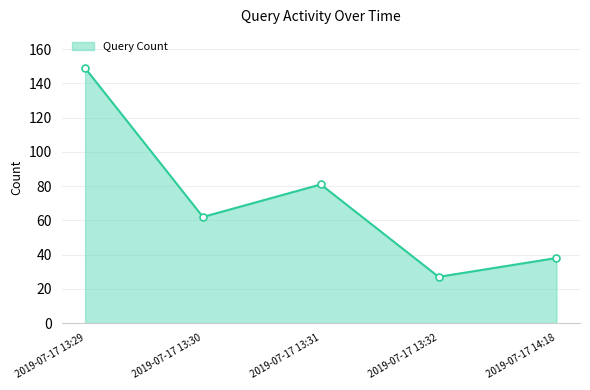

Reading right to left, list all the values displayed in this chart.

2019-07-17 14:18=38	2019-07-17 13:32=27	2019-07-17 13:31=81	2019-07-17 13:30=62	2019-07-17 13:29=149